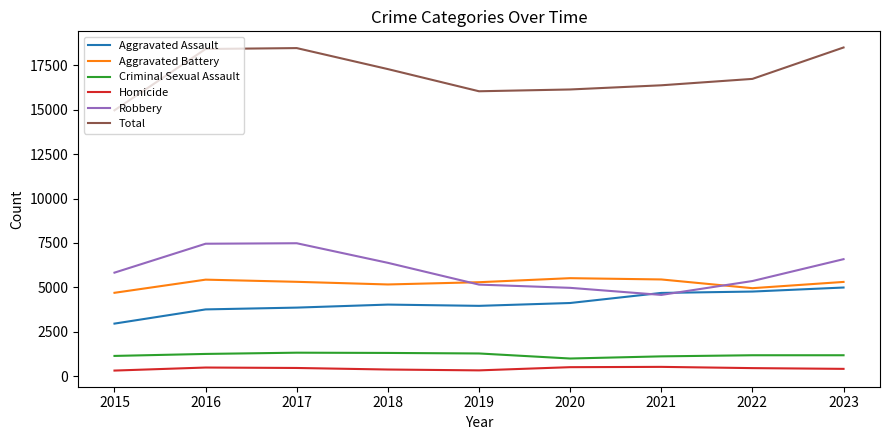

What is the average value of the Aggravated Assault series?

4130